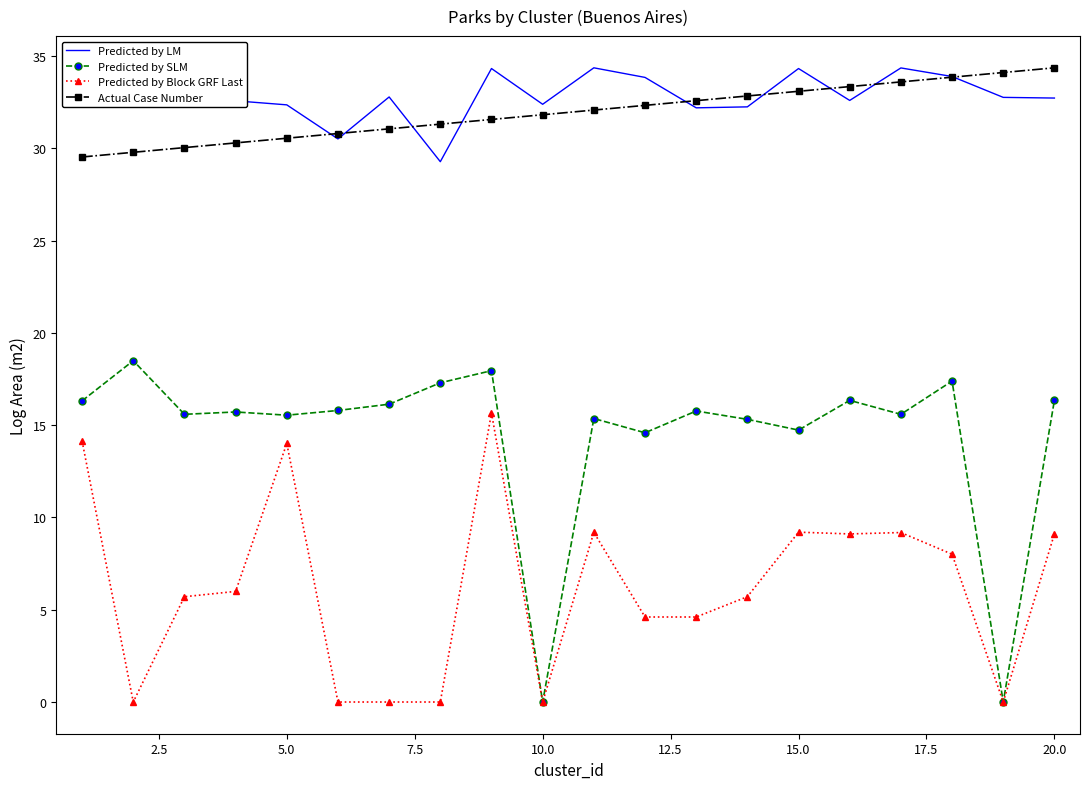

True or false: Actual Case Number and Predicted by SLM intersect in this chart.

False